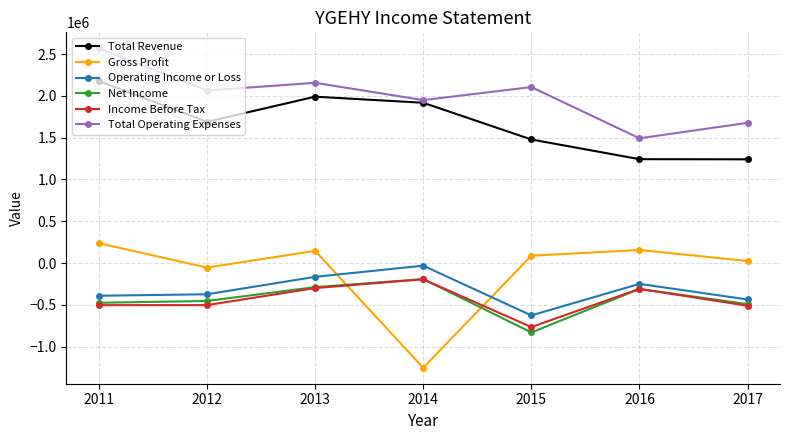

At which label does Operating Income or Loss reach its peak?

2014